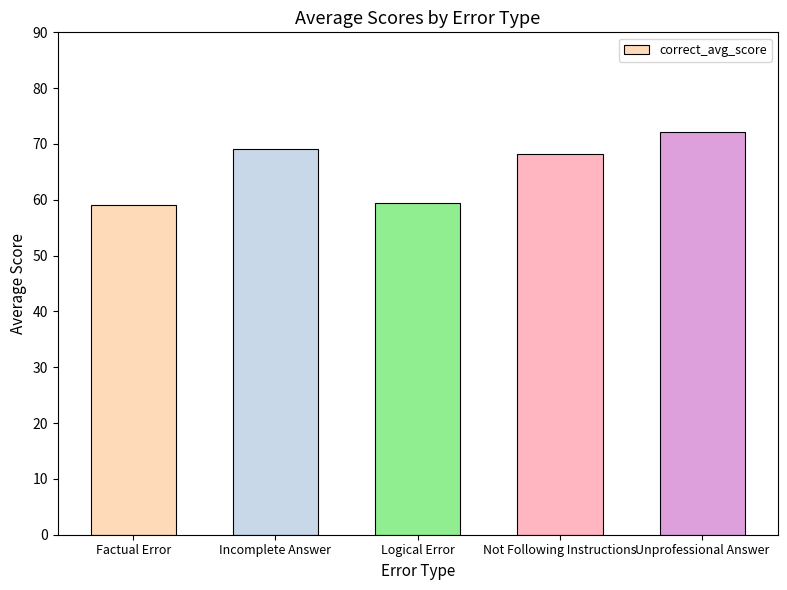

What is the maximum value shown in the chart?

72.1